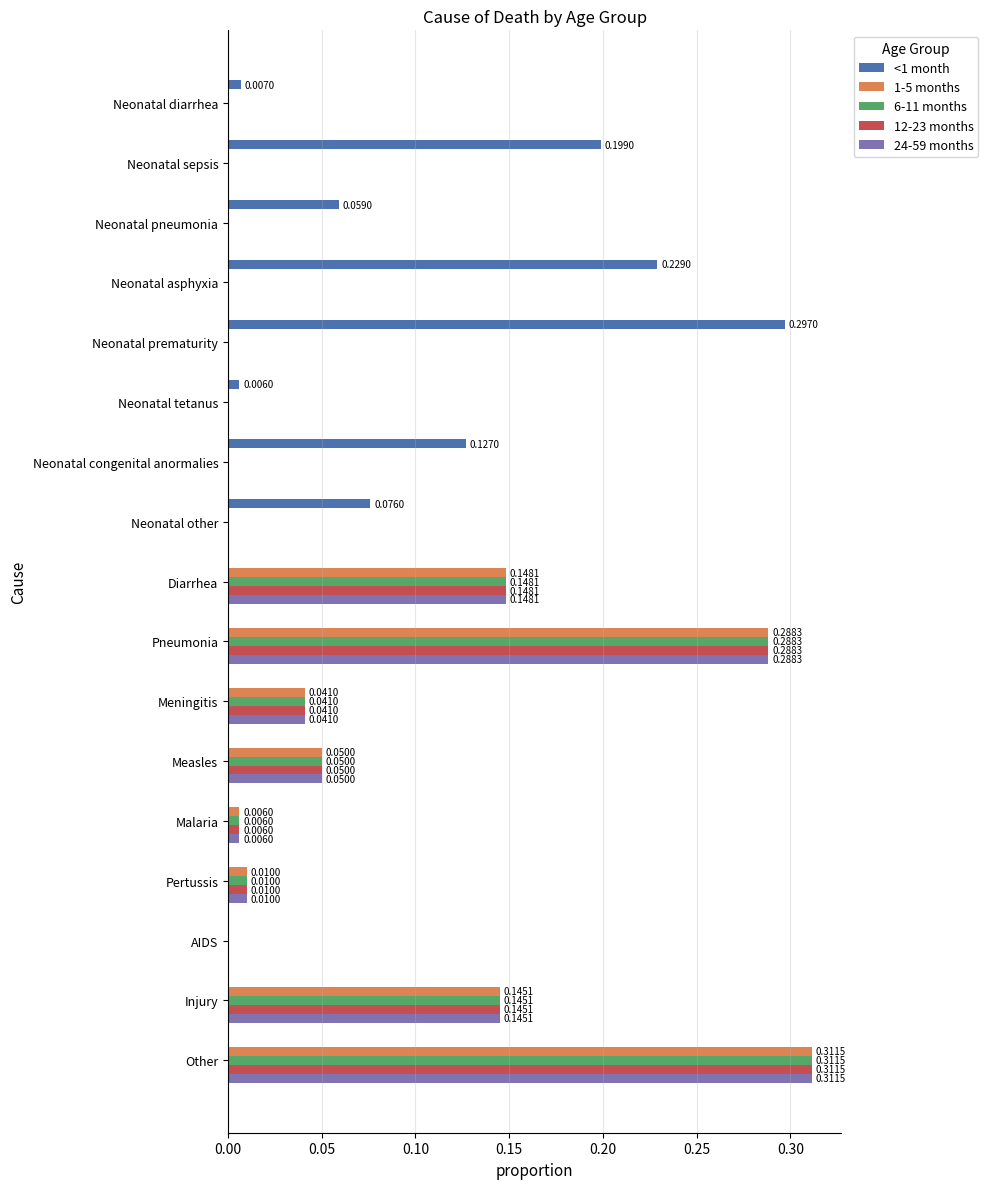

What is the sum of all <1 month values?

1.0